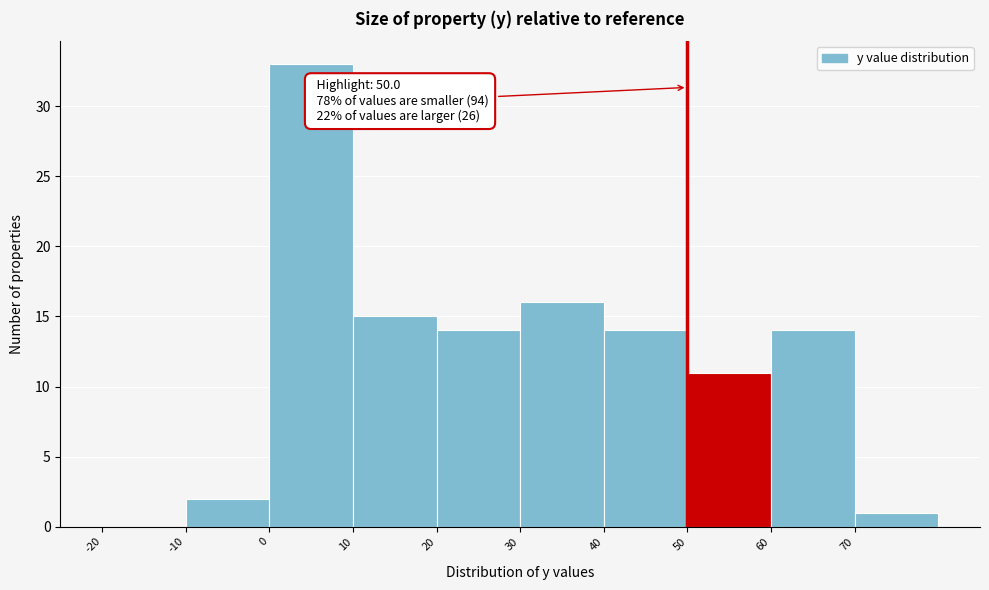

Which range on the x-axis has the tallest bar?

0 to 10